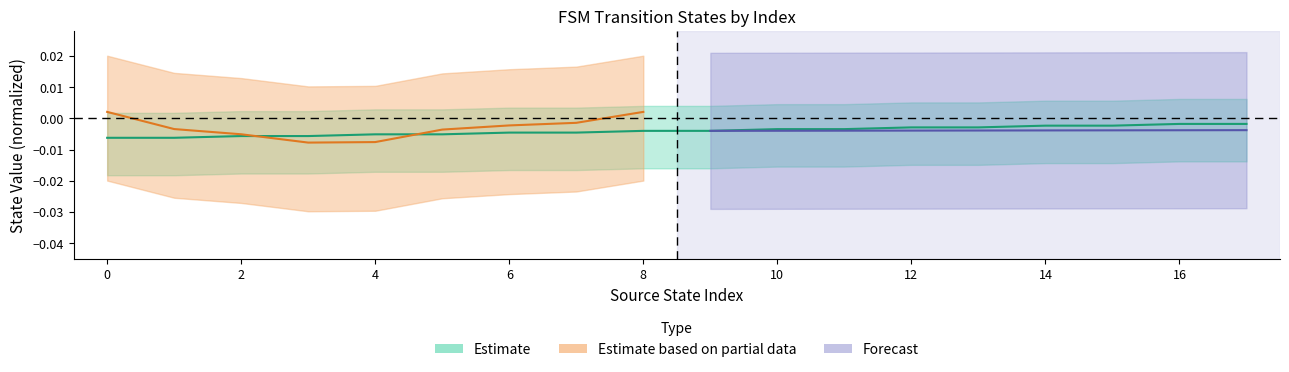

True or false: the data shows -0.0 at 15.

True